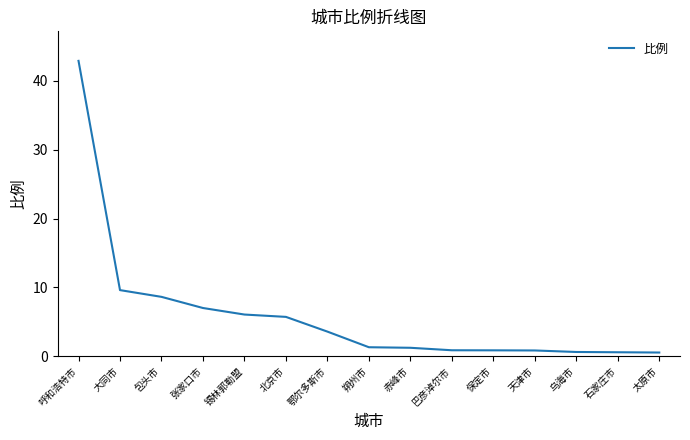

The chart shows a value of 10.3 at 张家口市. True or false?

False